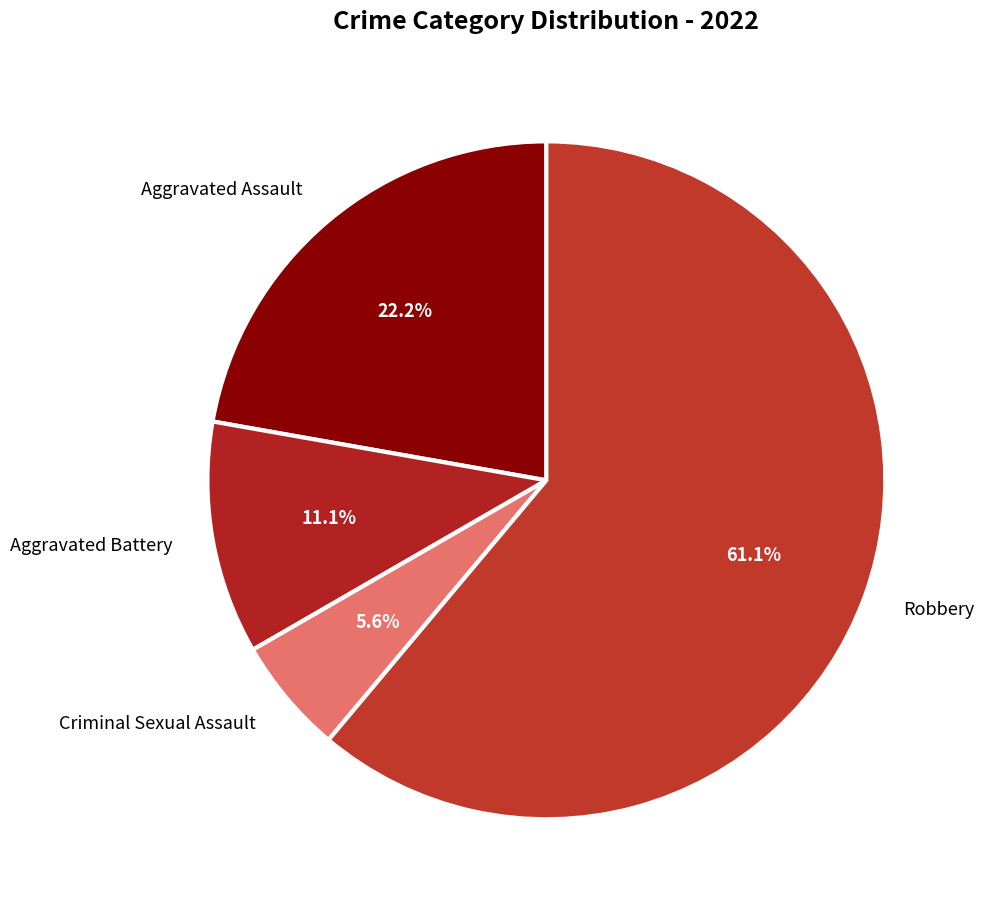

To the nearest percent, what percentage of the pie is Robbery?

61%